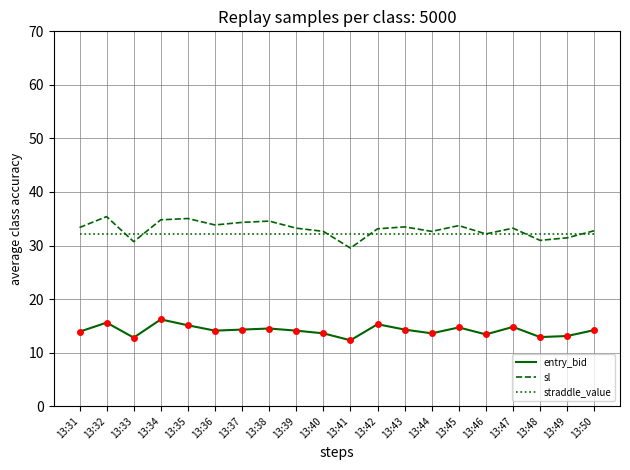

What is the total value across all series at 13:37?

80.8